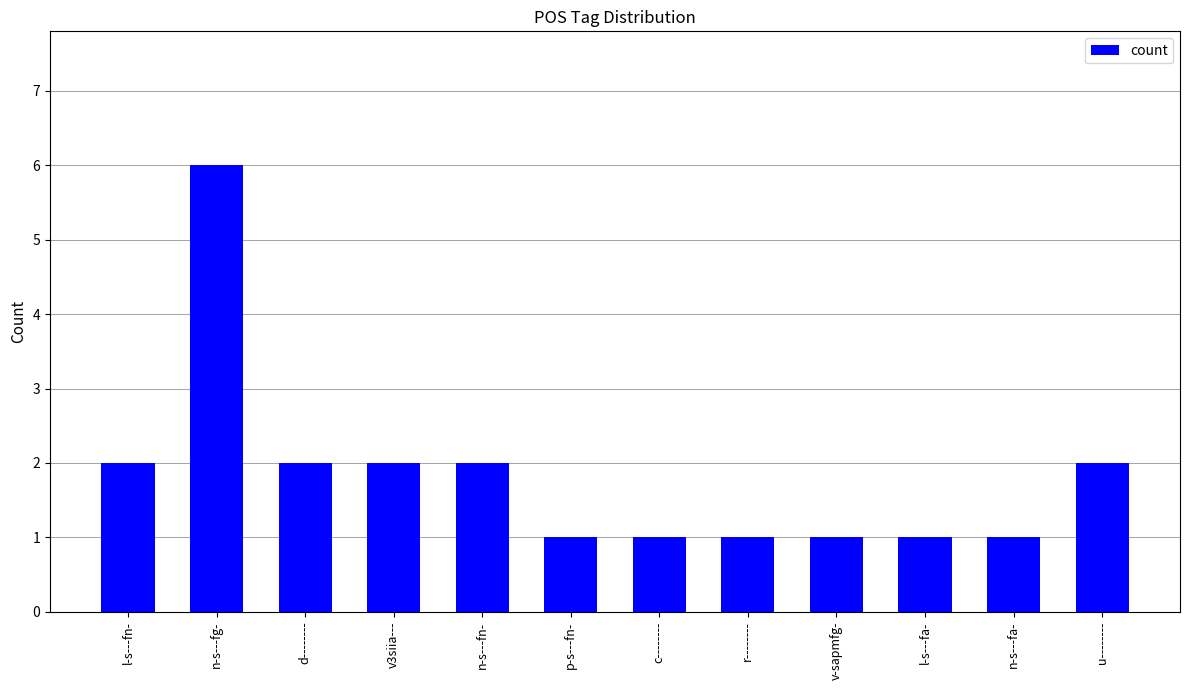

Which has a higher value, l-s---fn- or v-sapmfg-?

l-s---fn-